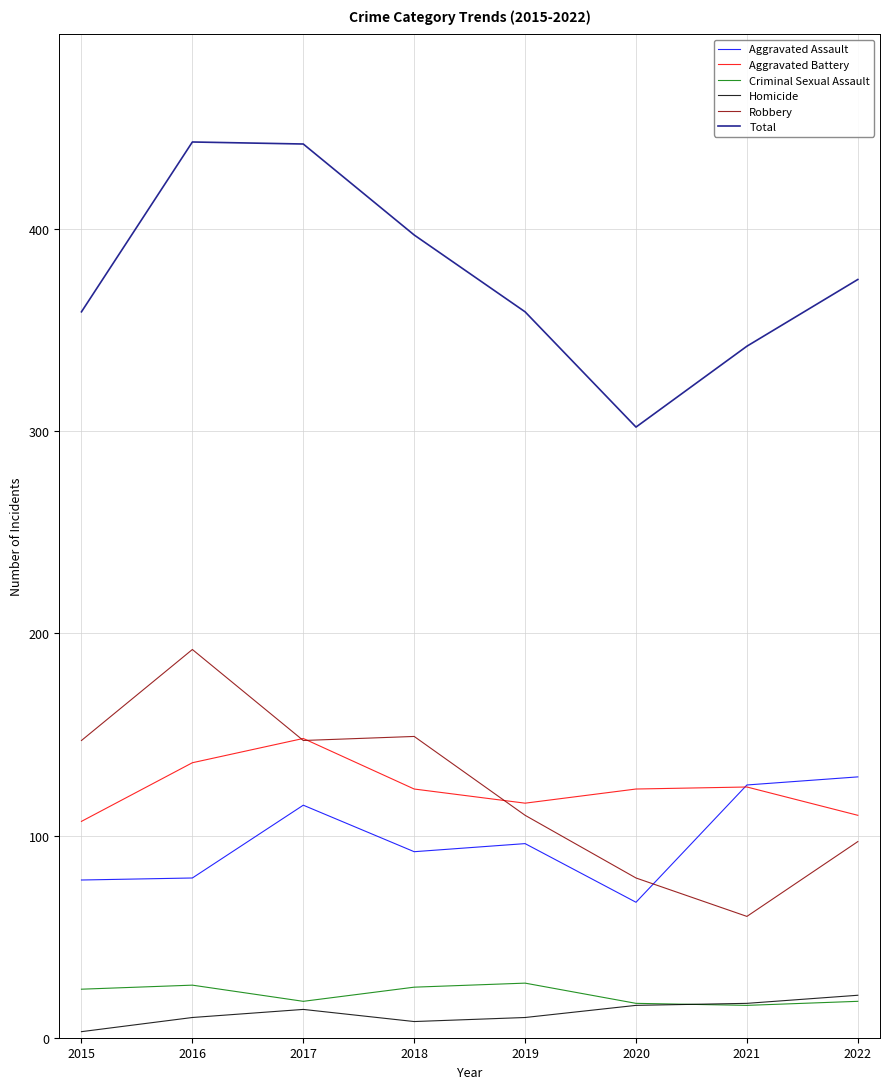

At how many categories does at least one series exceed 140?

8